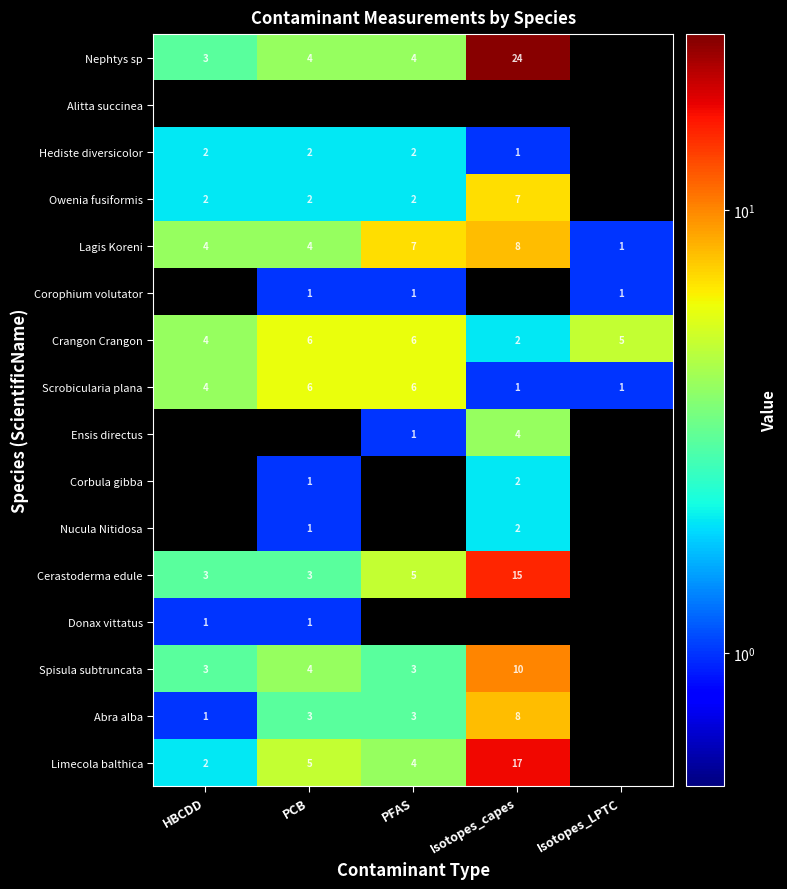

The value of Lagis Koreni at Isotopes_capes is 5. True or false?

False